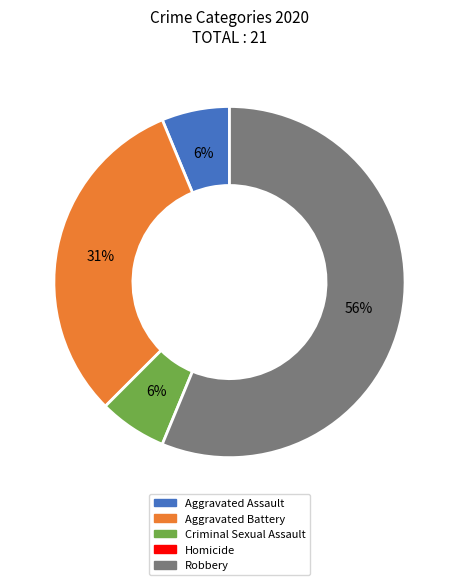

Is there a majority slice in this chart?

Yes